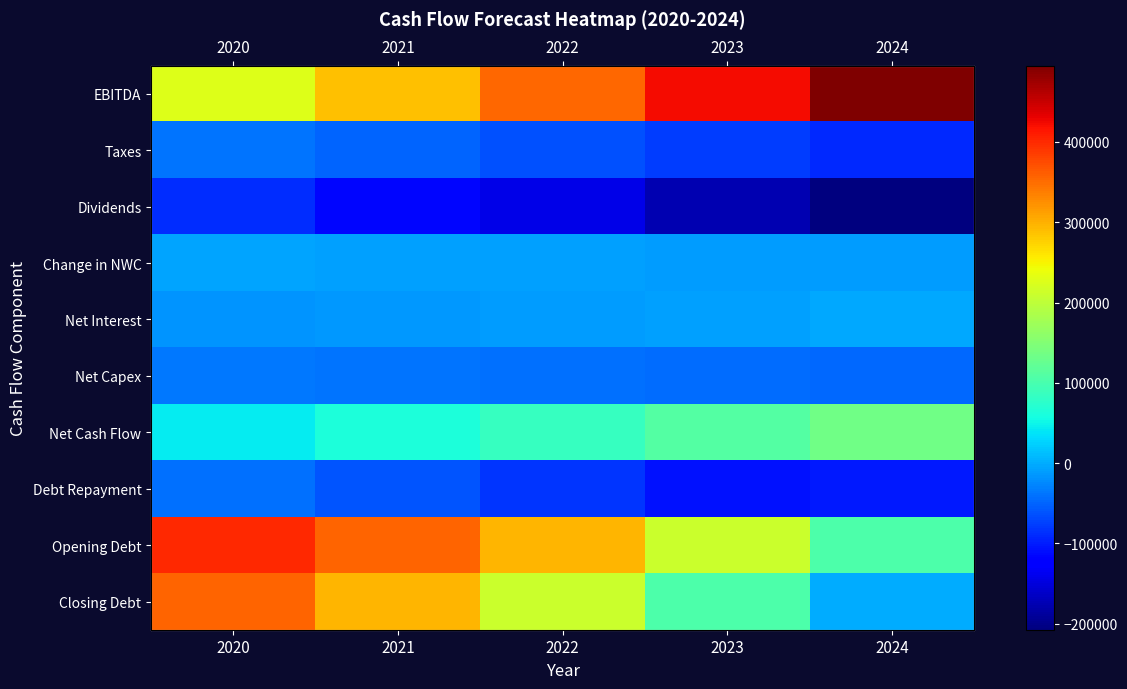

Is the value of Net Interest at 2021 greater than the value of Closing Debt at 2024?

No